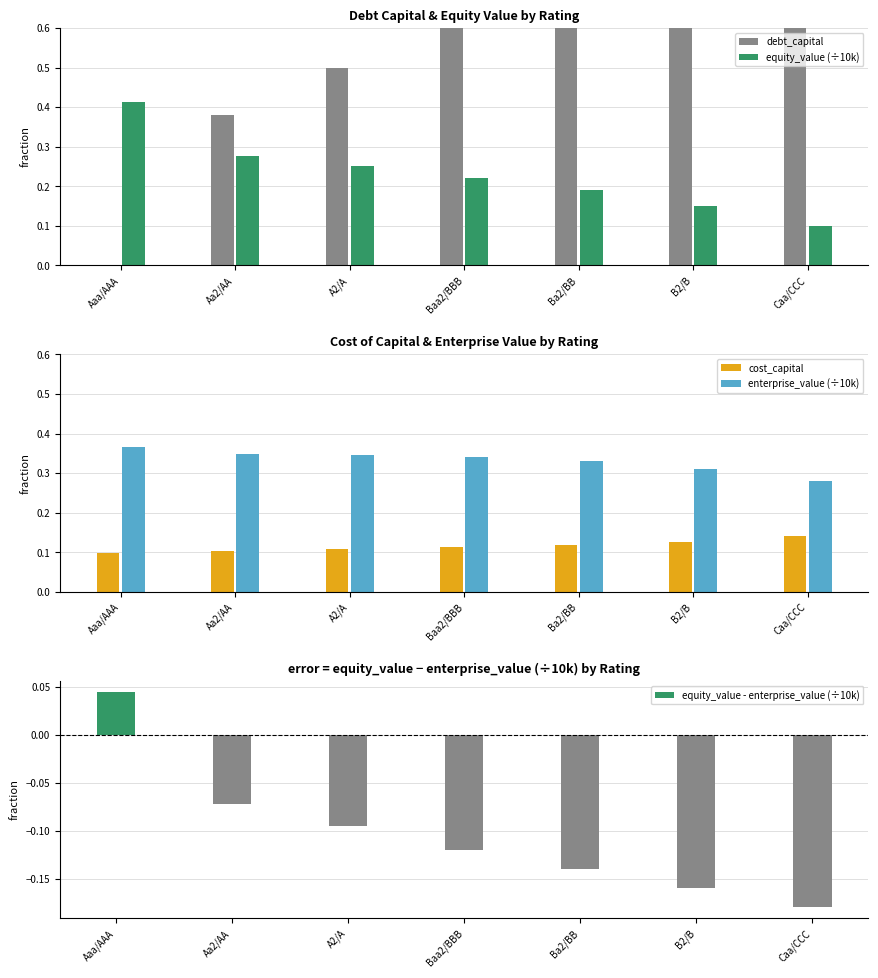

The cost_capital series shows 0.1 at Aa2/AA. True or false?

True